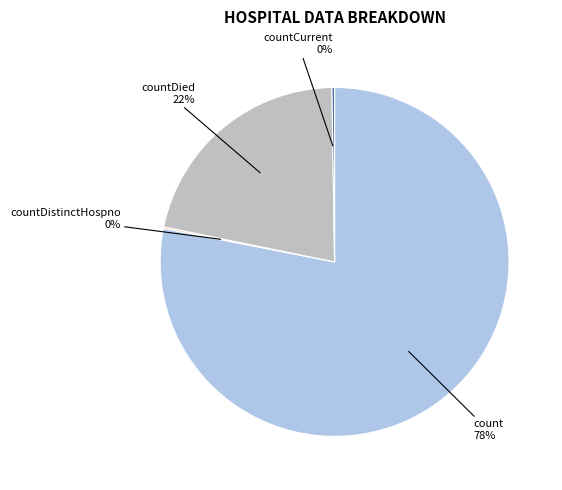

Which slice is the largest?

count